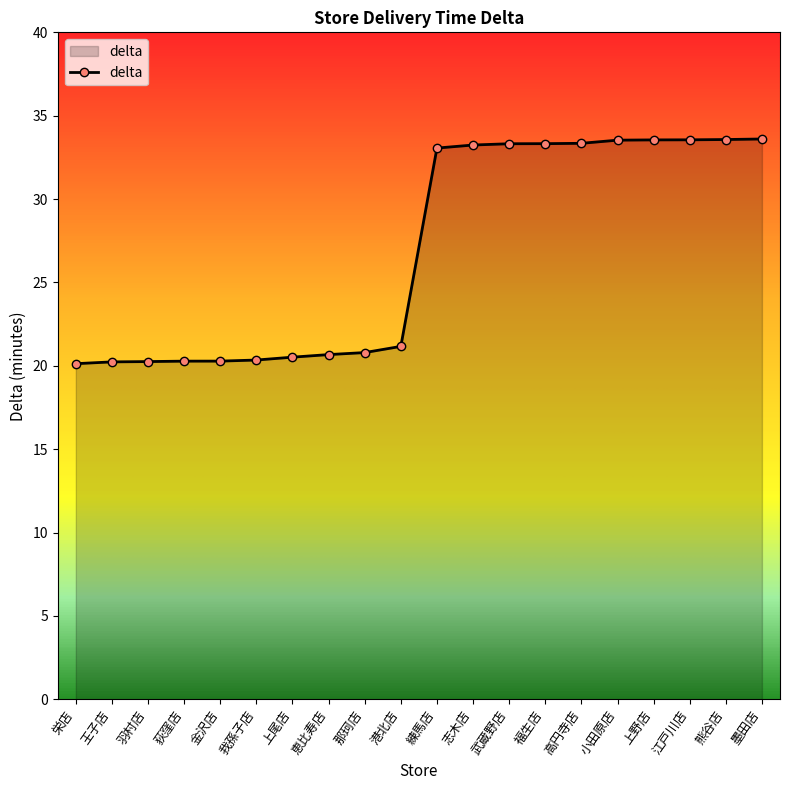

What is the ratio of the value at 墨田店 to the value at 栄店?

1.7